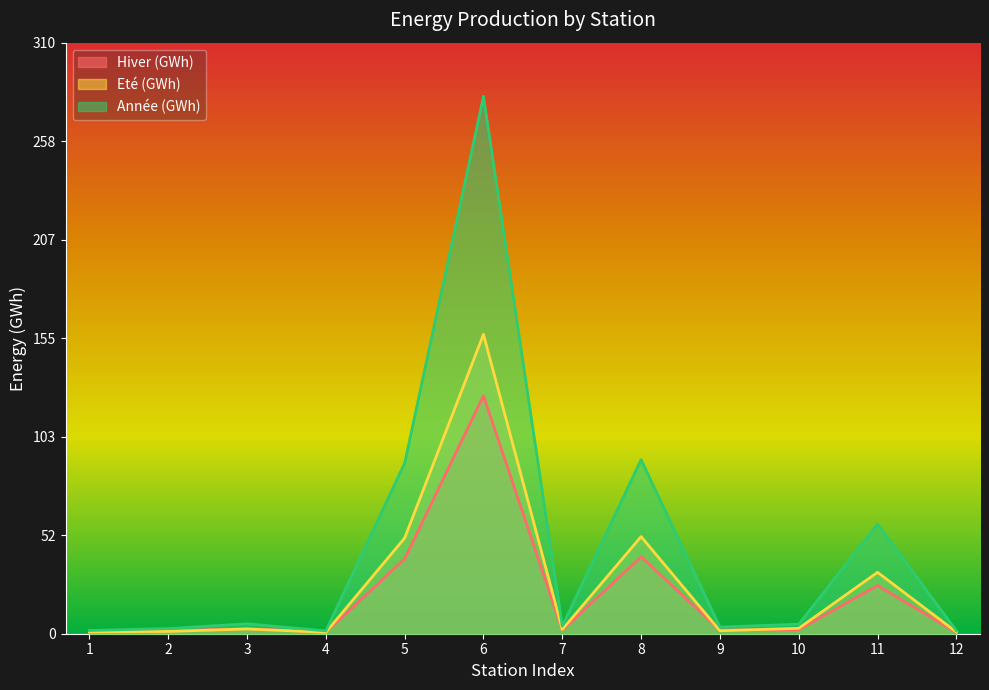

True or false: Année (GWh) has a value of 281.8 at 6.

True